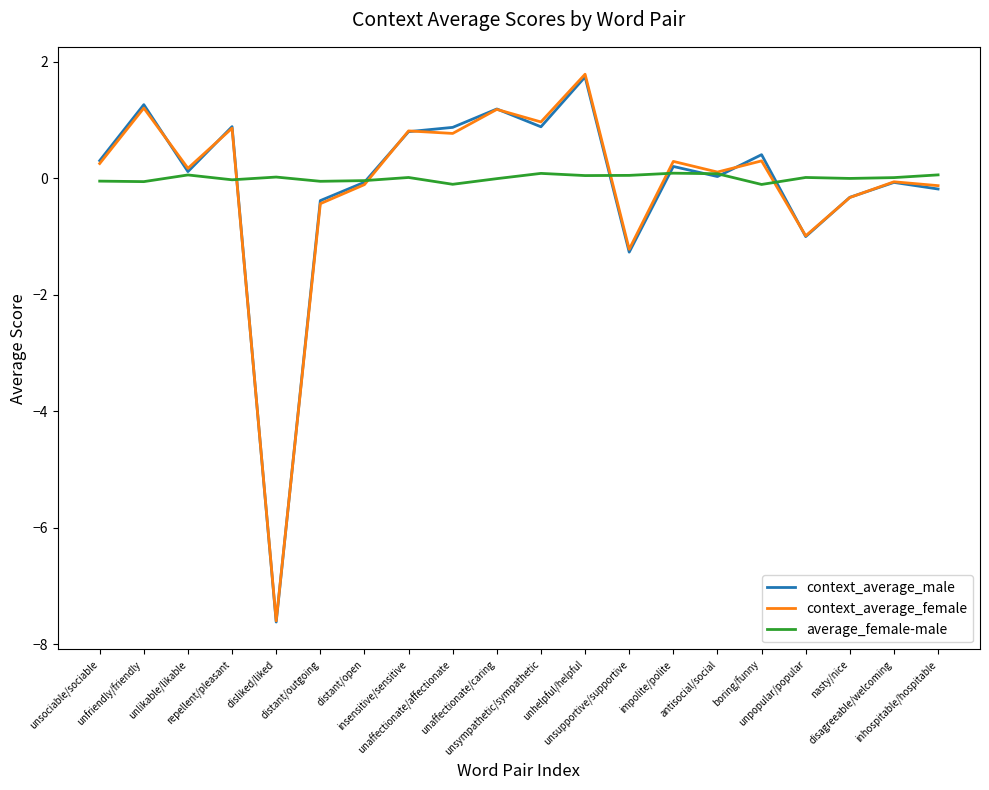

Is this an area chart (filled region under the line)?

No